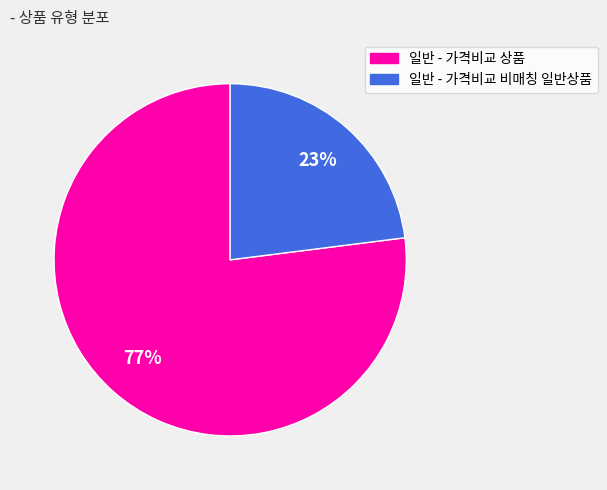

Is there any slice that represents more than half of the pie?

Yes